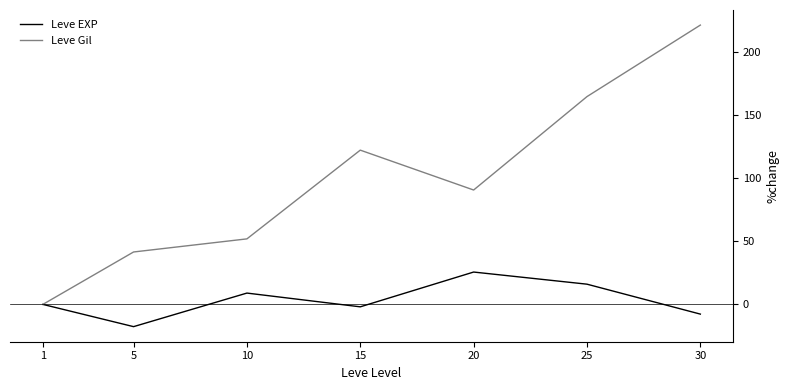

The value of Leve EXP at 30 is -7.7. True or false?

True